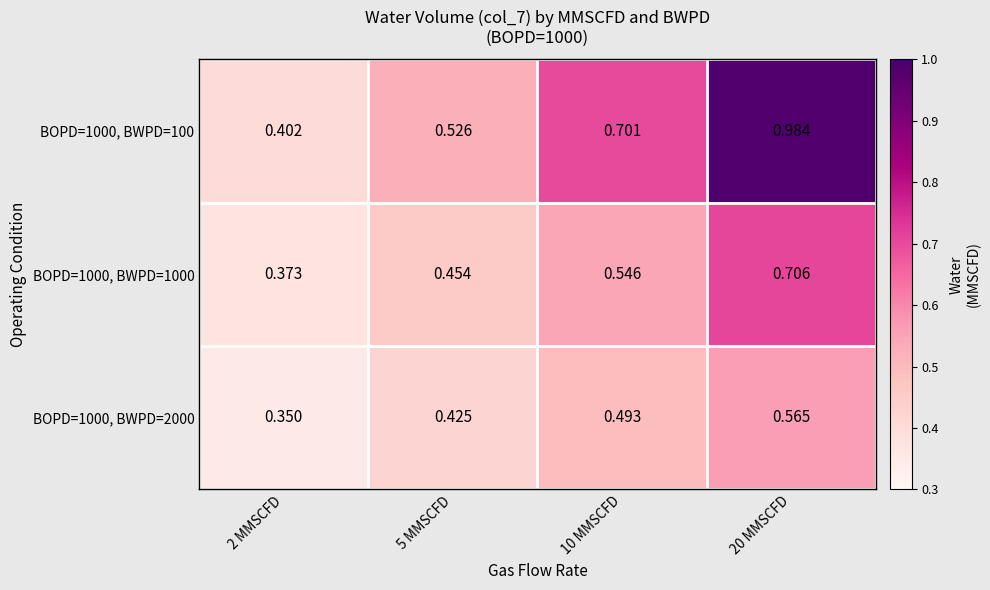

How many data points does each series have?

4